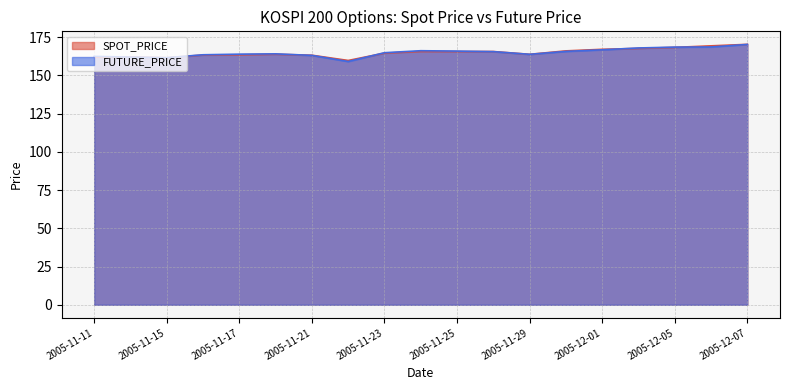

Reading left to right, extract all data points from this chart.

SPOT_PRICE: 161.8	162.0	161.5	163.2	163.4	163.7	163.1	159.7	164.5	165.6	165.5	165.5	163.7	165.9	167.0	167.6	168.2	169.2	170.2
FUTURE_PRICE: 162.3	161.9	161.5	163.4	163.8	164.0	163.0	159.0	164.8	166.1	165.8	165.4	163.7	165.6	166.7	167.8	168.4	168.5	170.2